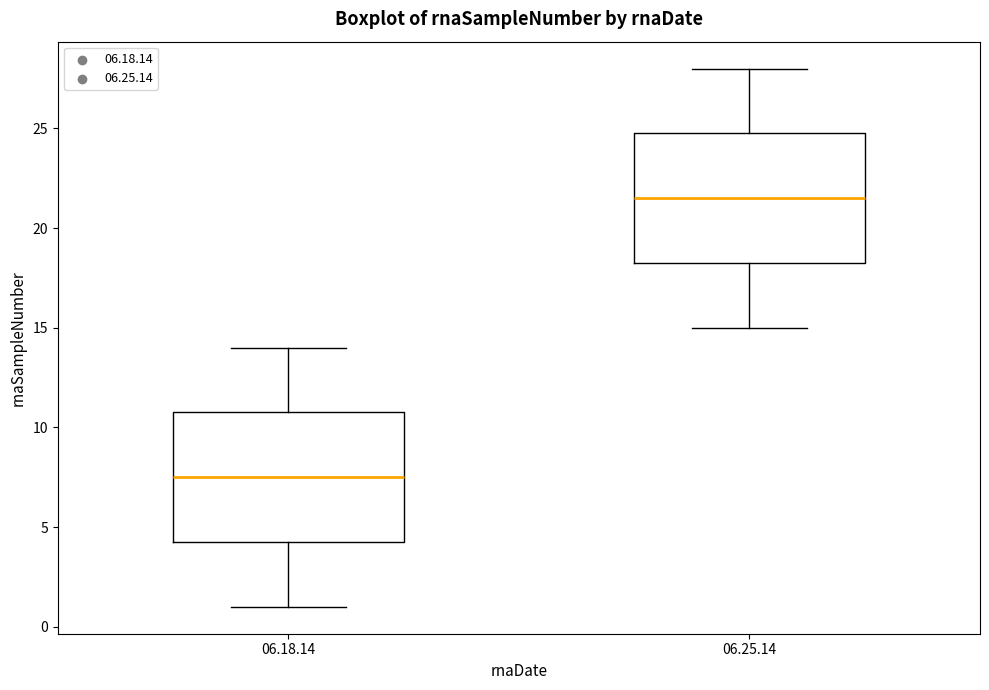

Which box has the lowest median line?

06.18.14